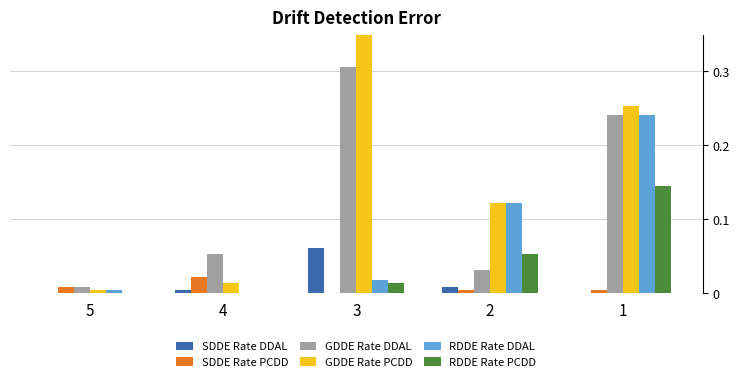

The value of RDDE Rate PCDD at 4 is 0.0. True or false?

True